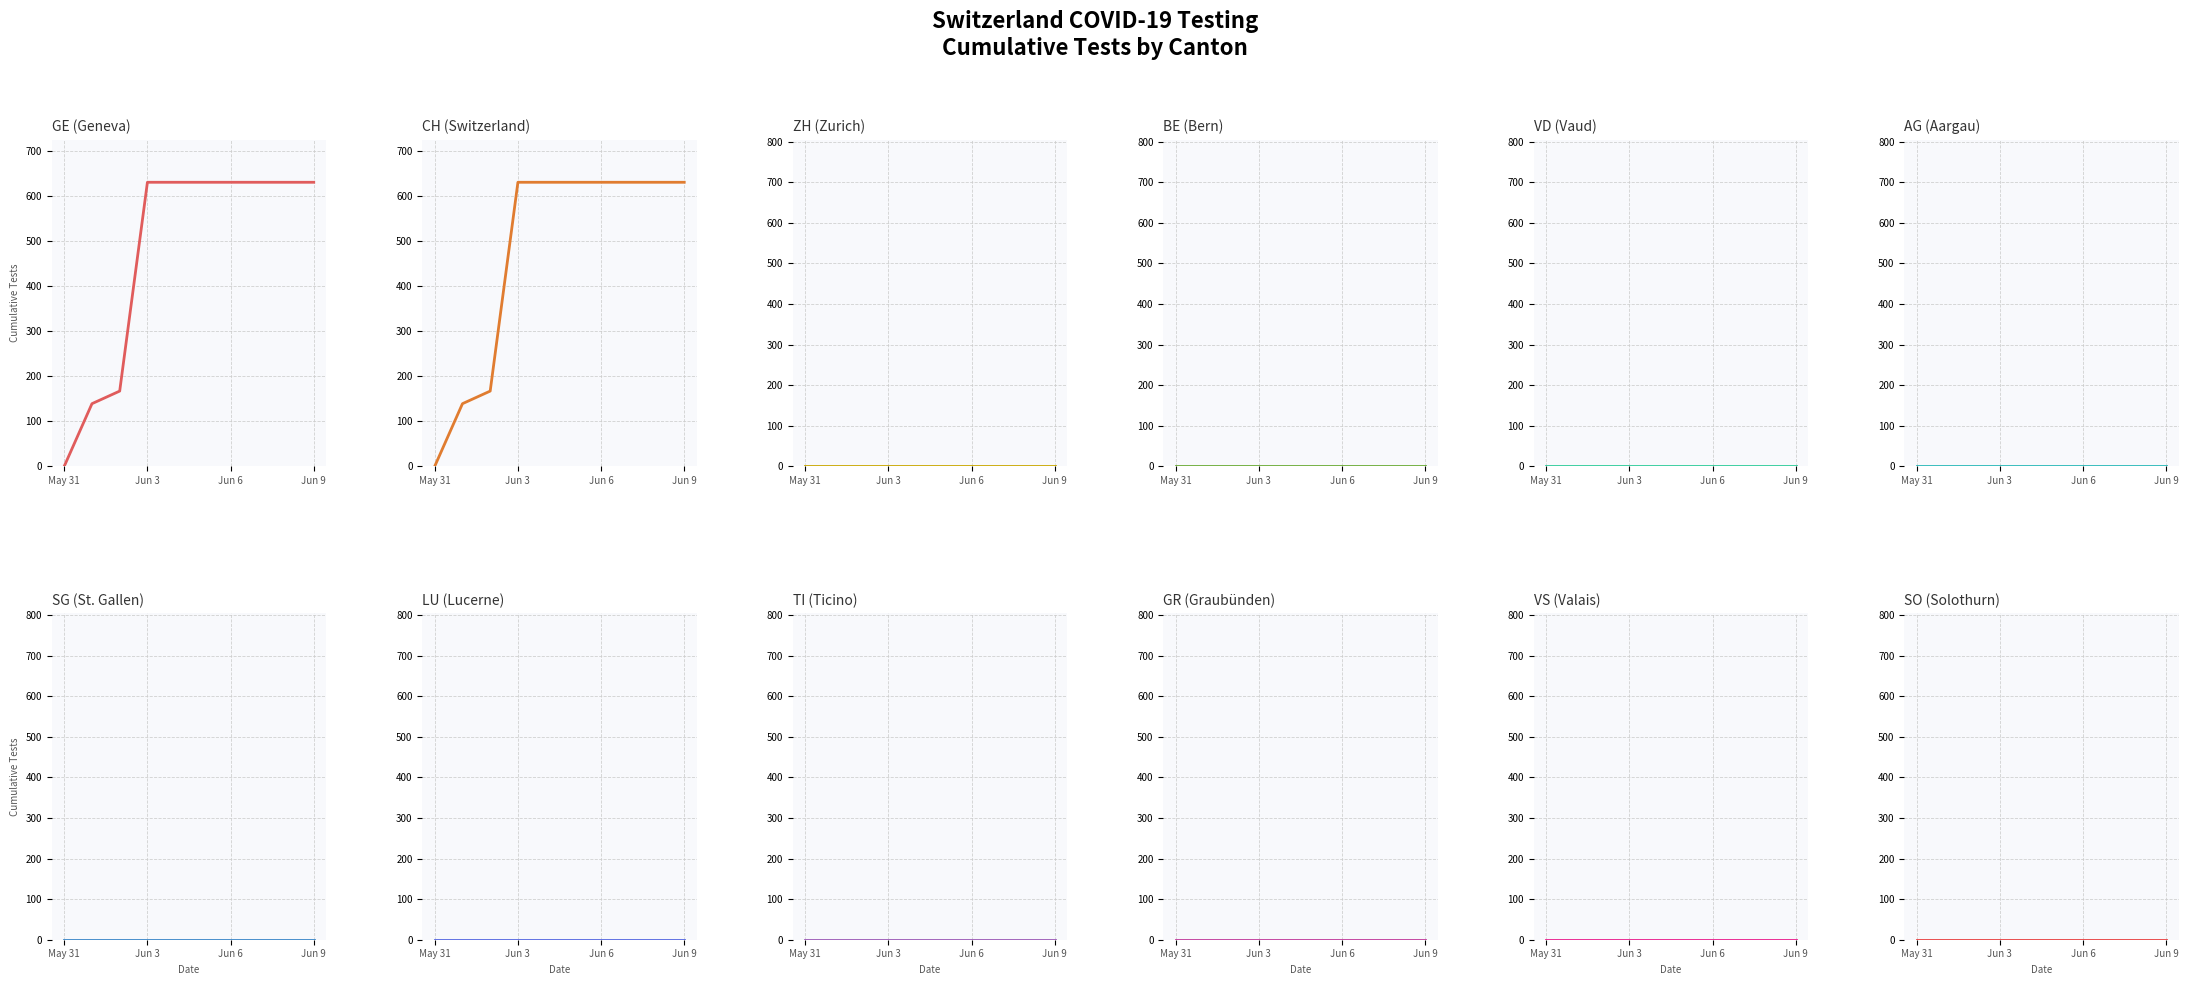

Between 2020-06-08 and 2020-06-09, which is larger?

2020-06-08